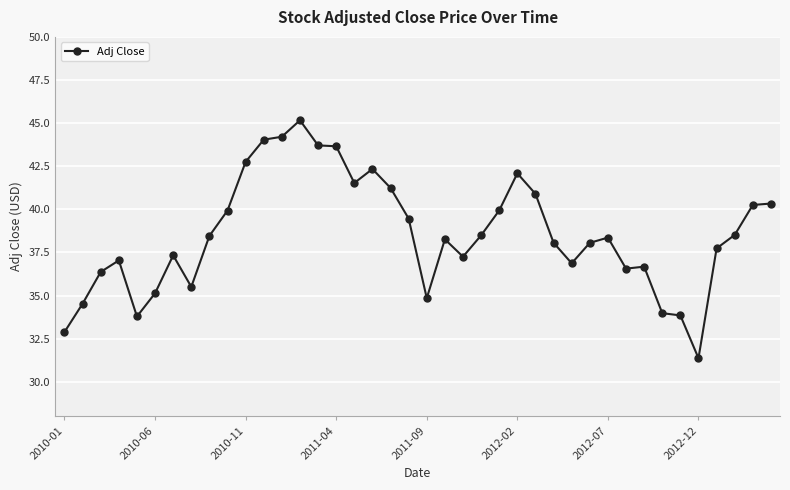

What is the value of the 37th point from the left?

37.7